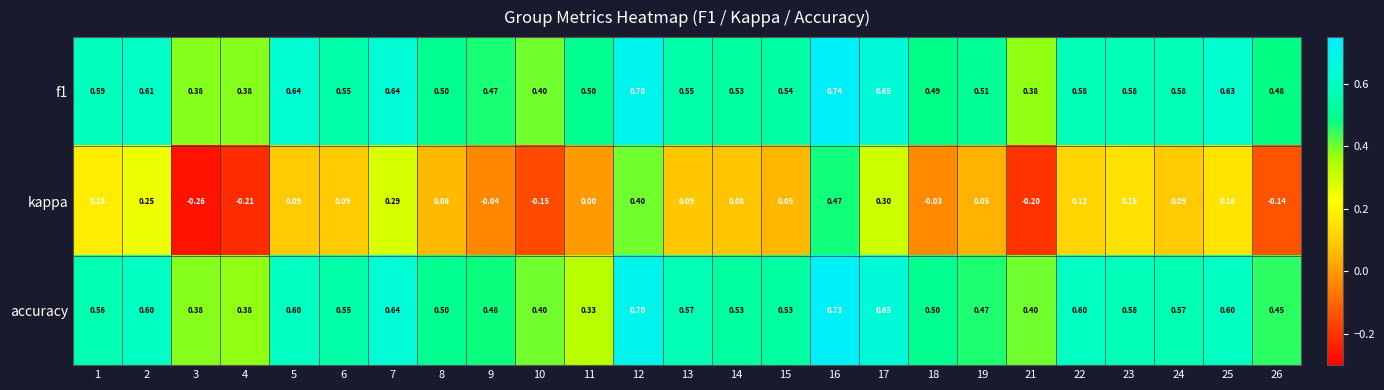

At how many categories does at least one series exceed 0?

25